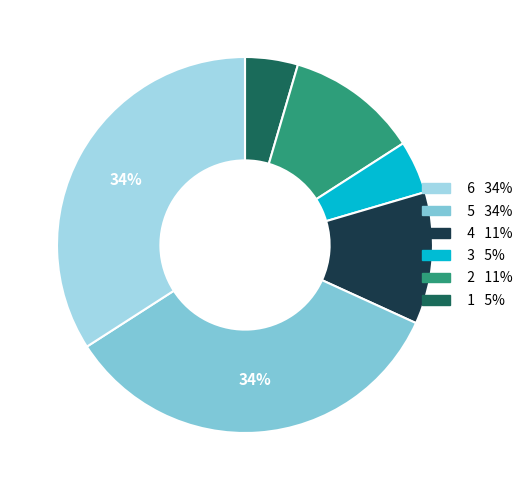

To the nearest percent, what is the average slice percentage?

17%